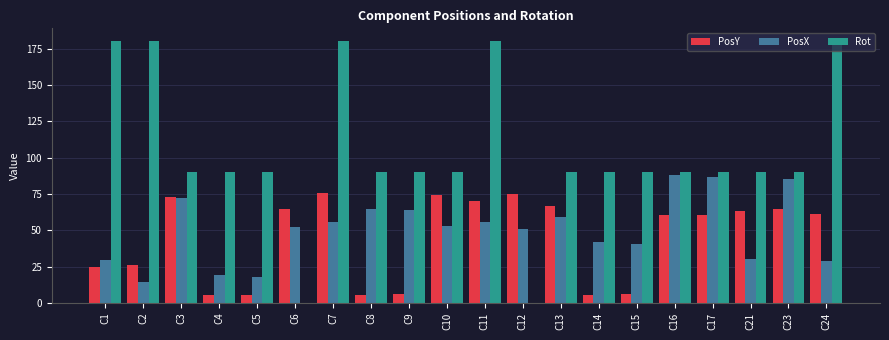

At which category is the sum across all series the highest?

C7